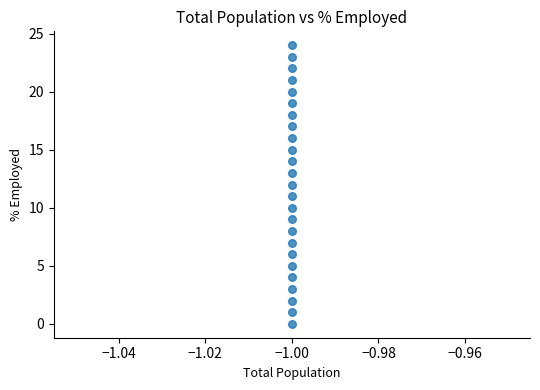

What is the range of Y values (max minus min)?

24